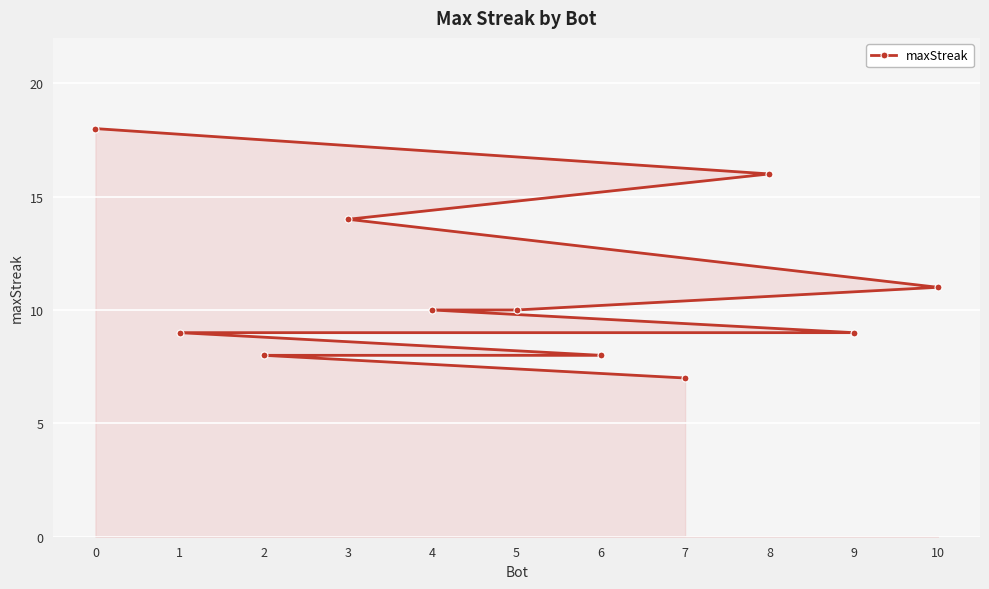

What is the difference between the maximum and minimum values?

11